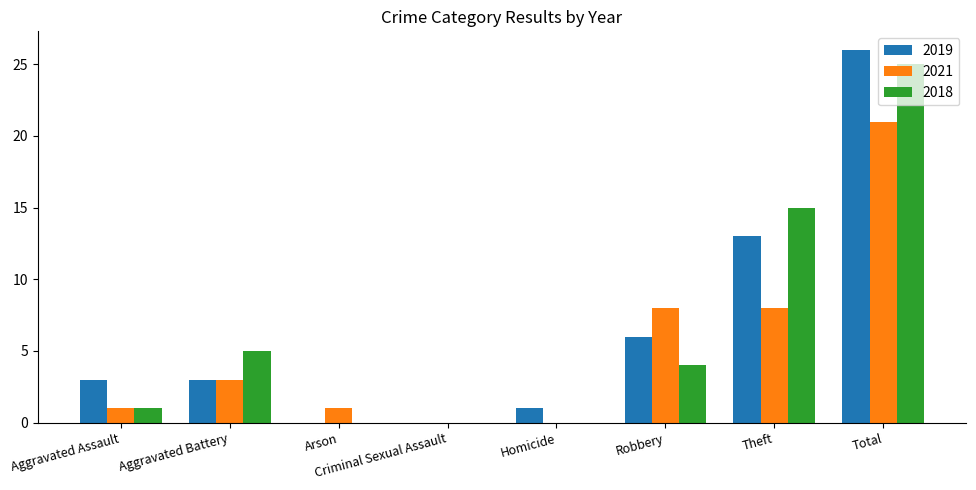

Are the bars grouped side by side (vs. stacked)?

Yes